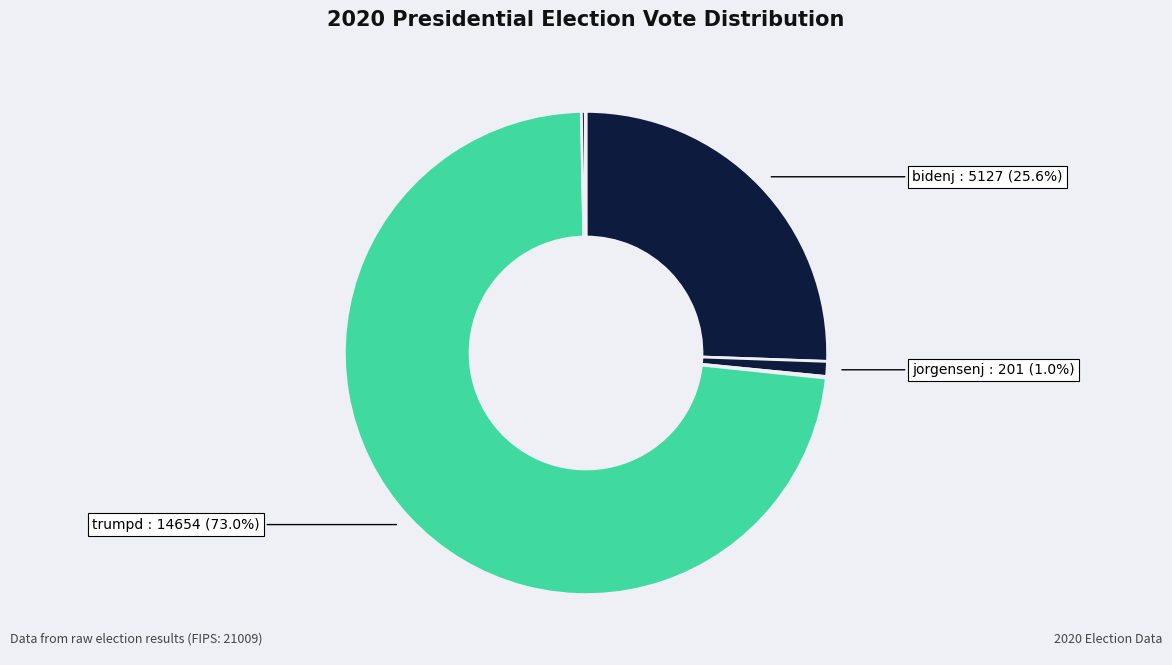

Count the number of slices in the pie.

6